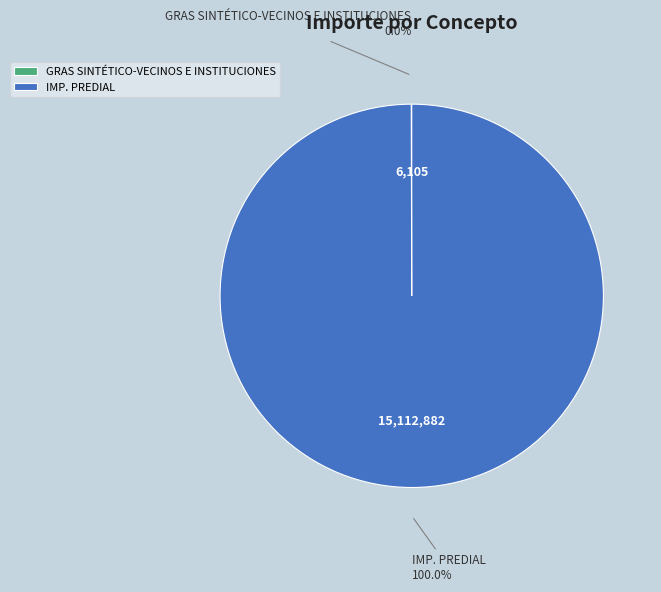

What is the largest slice in the pie chart?

IMP. PREDIAL